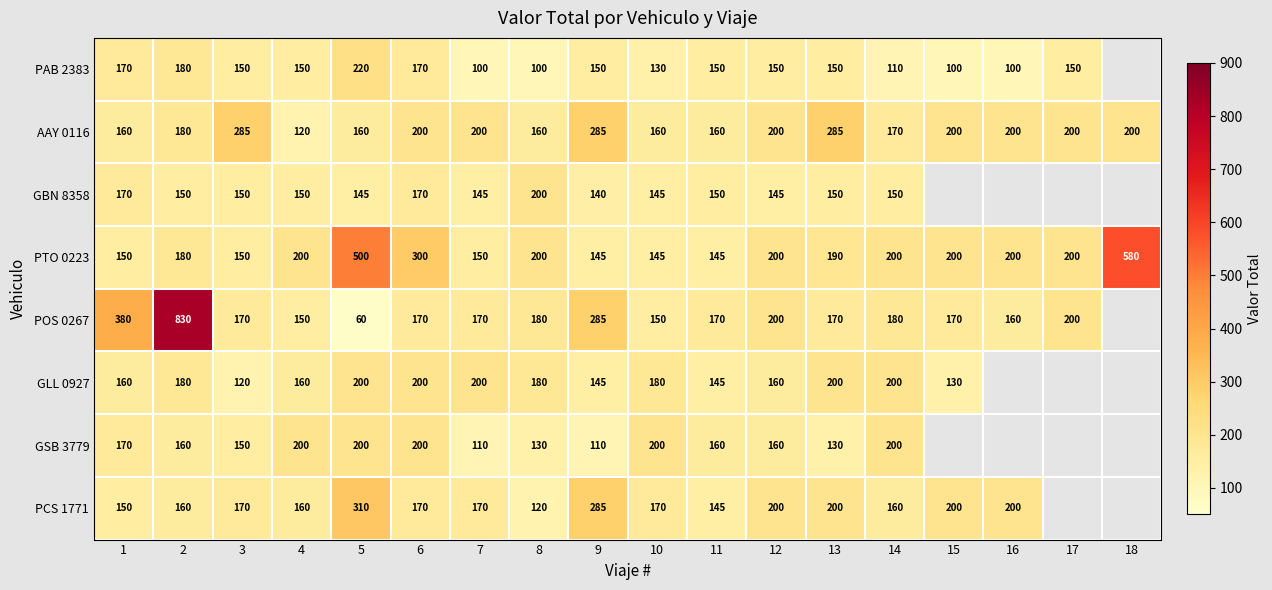

What is the highest value of the GSB 3779 series?

200.0